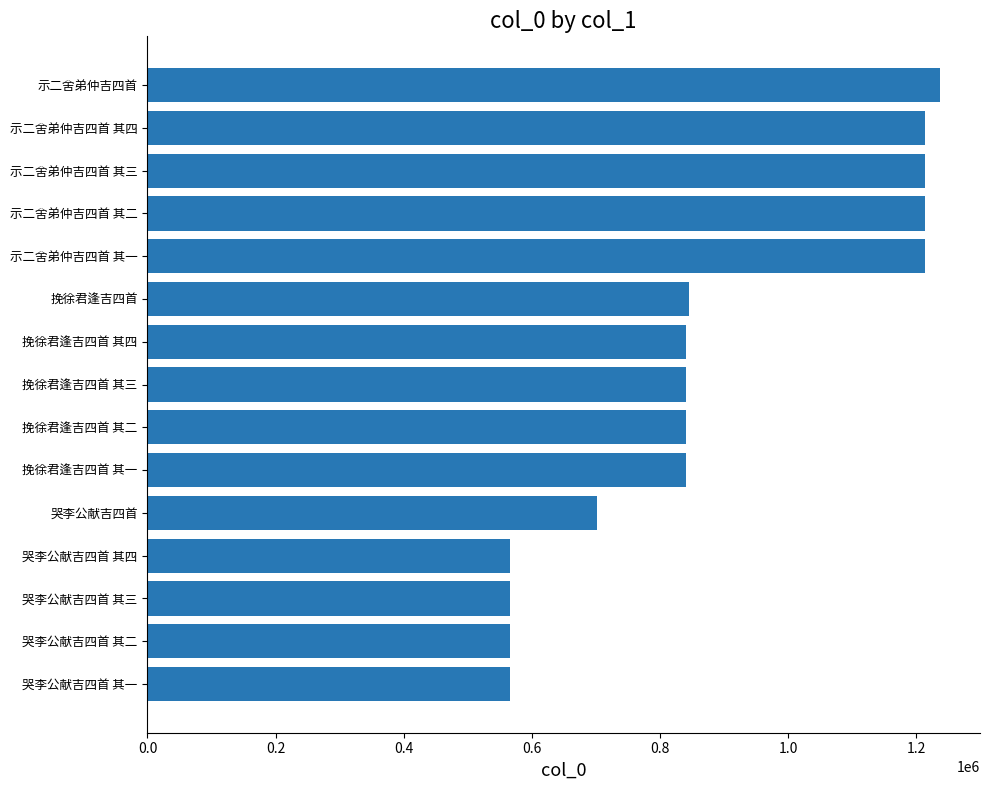

What is the minimum value shown in the chart?

566174